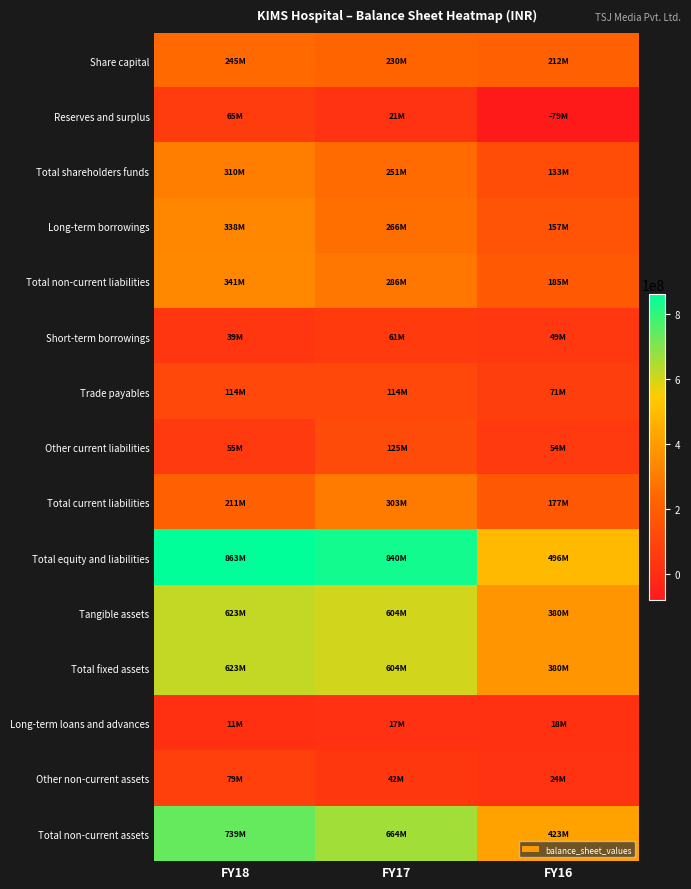

How many data points does each series have?

3